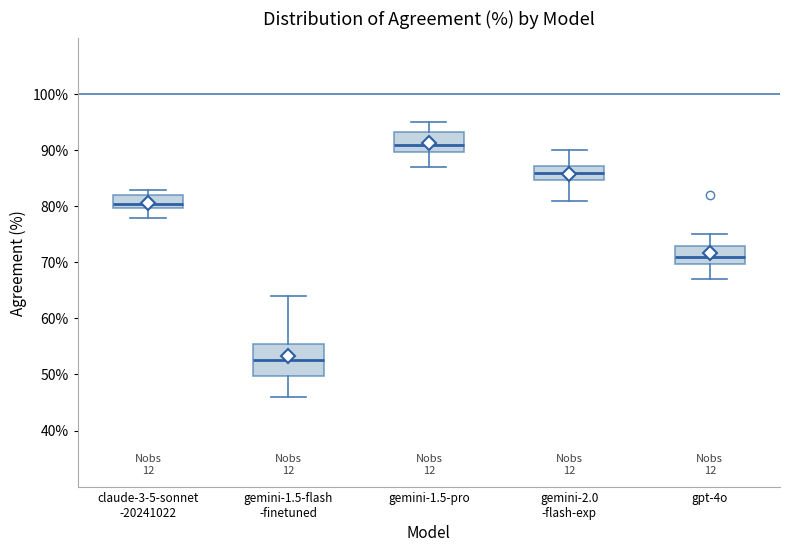

Reading left to right, transcribe this box plot: for each box, give where its median line is, the range the box spans, and where its two whiskers end, as read against the y-axis. The values are not printed on the chart, so give them approximately, as read against the axis.

claude-3-5-sonnet -20241022: median 81, box 80 to 82, whiskers 78 to 83
gemini-1.5-flash -finetuned: median 53, box 50 to 56, whiskers 46 to 64
gemini-1.5-pro: median 91, box 90 to 93, whiskers 87 to 95
gemini-2.0 -flash-exp: median 86, box 85 to 87, whiskers 81 to 90
gpt-4o: median 71, box 70 to 73, whiskers 67 to 75